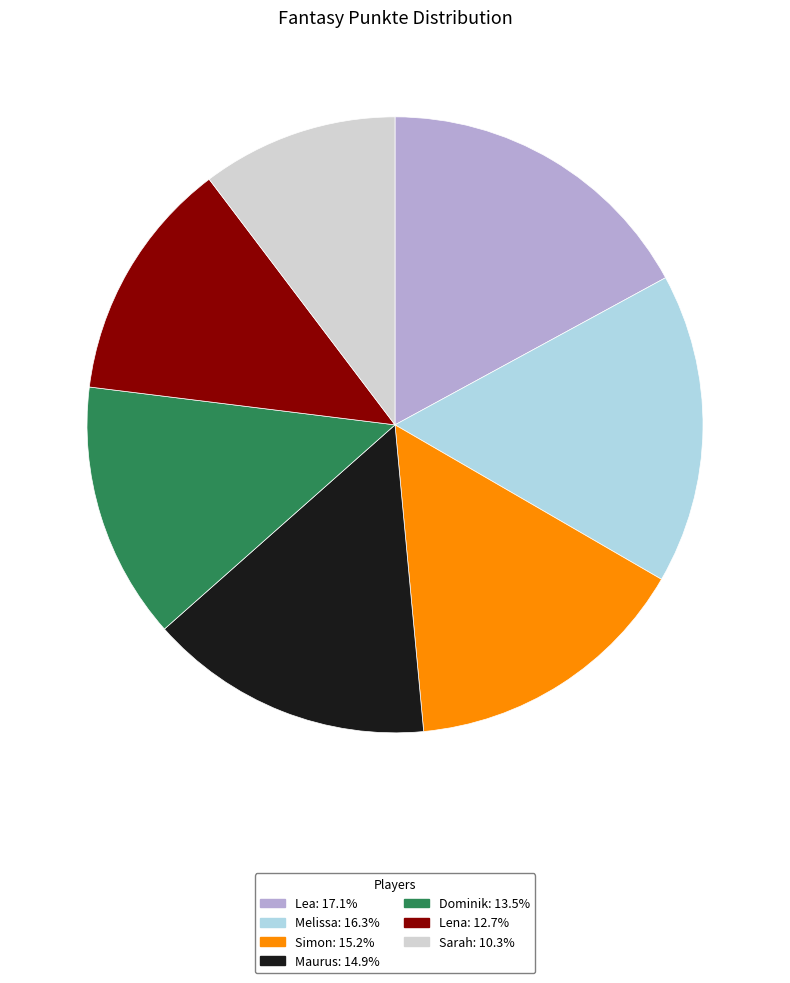

What is the ratio of the value at Lena to the value at Sarah?

1.2